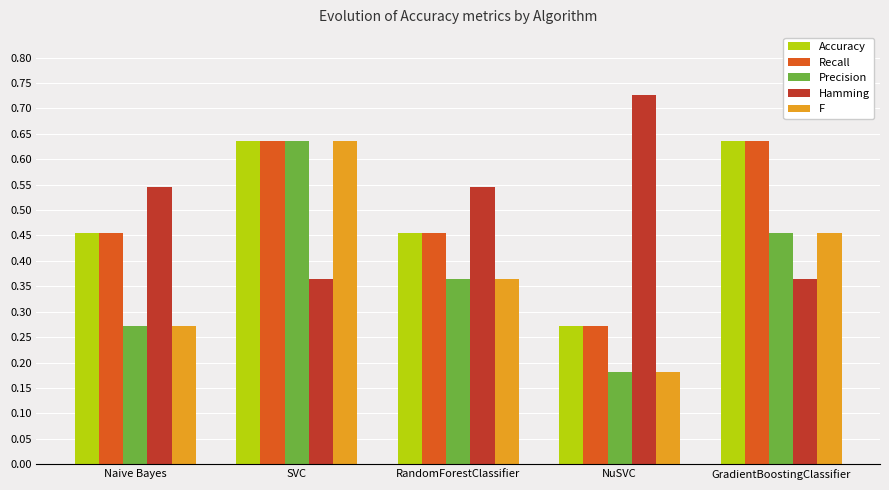

At which label does Precision reach its peak?

SVC